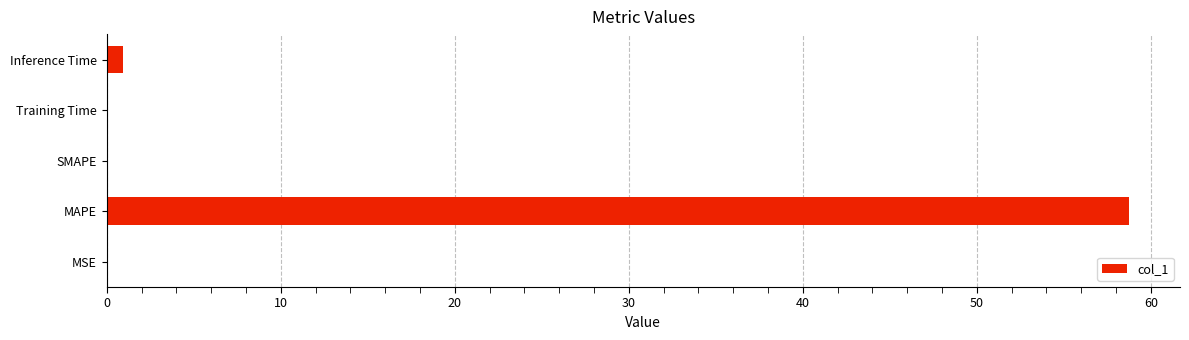

Which has a higher value, SMAPE or MAPE?

MAPE